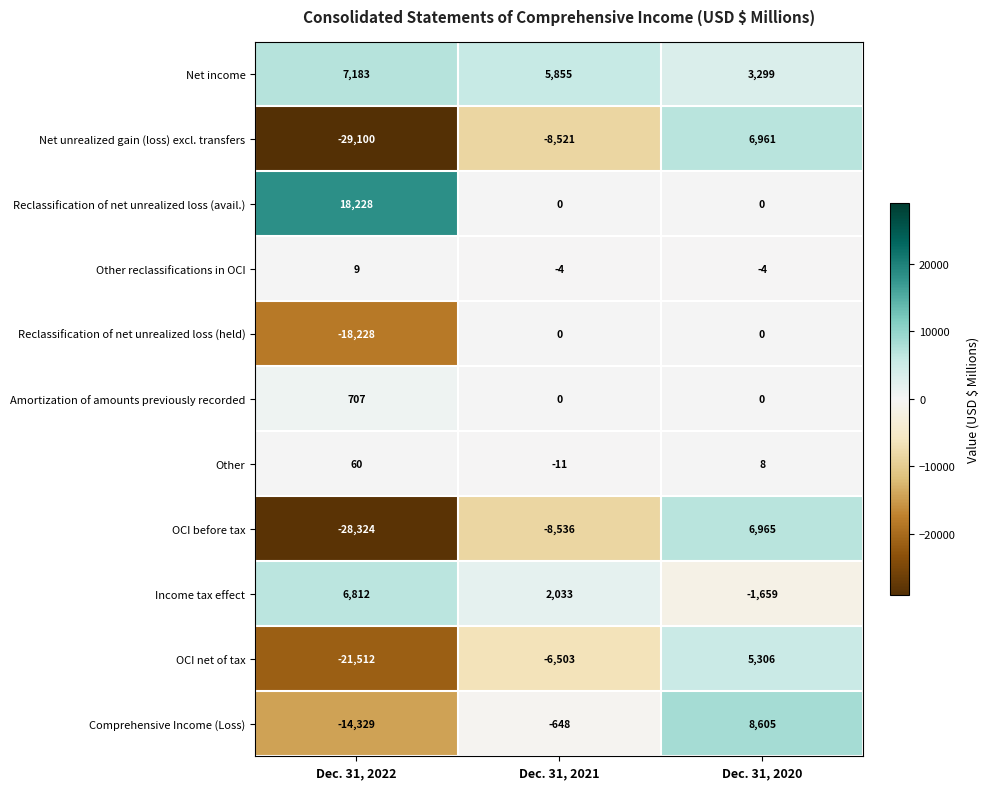

Rank the series by their maximum value, from lowest to highest.

Reclassification of net unrealized loss (held), Other reclassifications in OCI, Other, Amortization of amounts previously recorded, OCI net of tax, Income tax effect, Net unrealized gain (loss) excl. transfers, OCI before tax, Net income, Comprehensive Income (Loss), Reclassification of net unrealized loss (avail.)